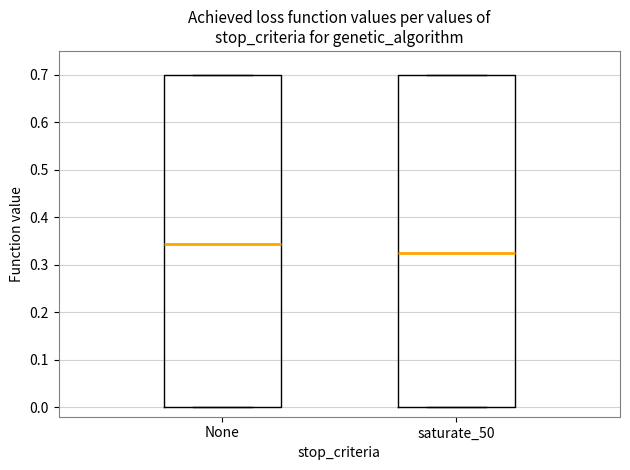

Where does the median line of the box for None sit on the y-axis? The values are not printed on the chart, so give them approximately, as read against the axis.

0.34